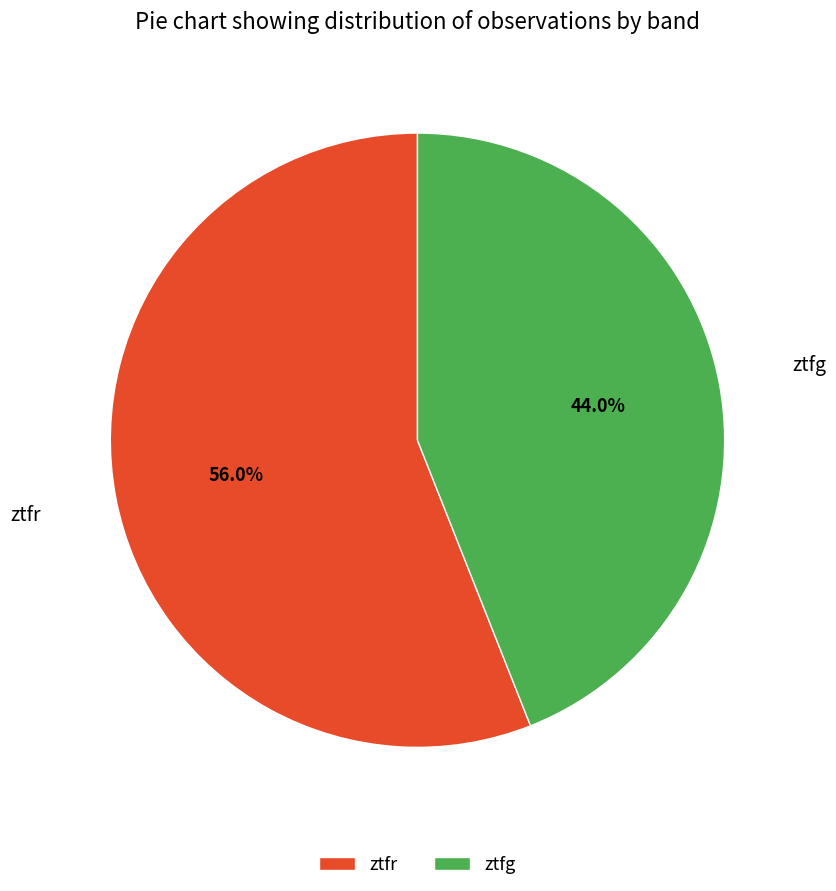

Is it true that ztfr is 56% of the pie?

True